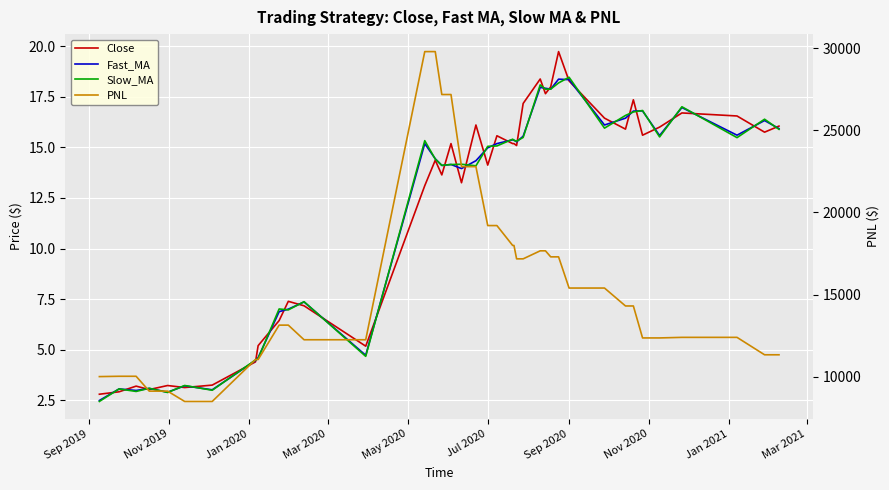

True or false: PNL has a value of 44848.2 at 14.

False